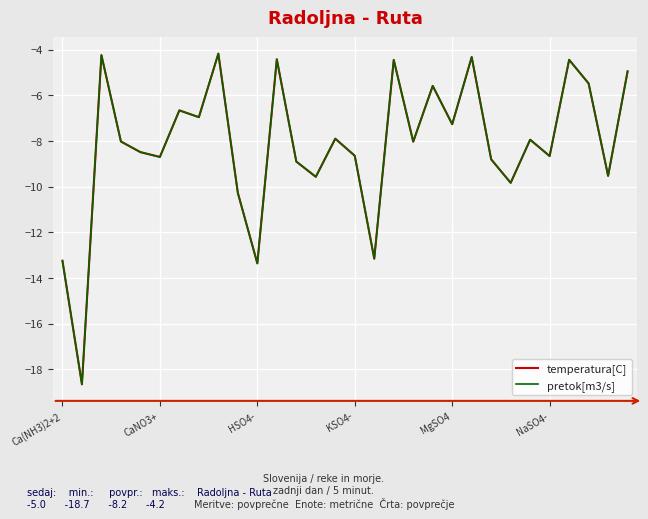

What is the greatest value displayed?

-4.2